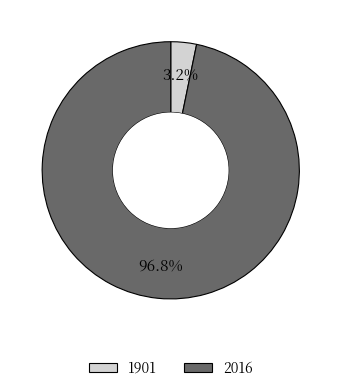

Which slice is the smallest?

1901